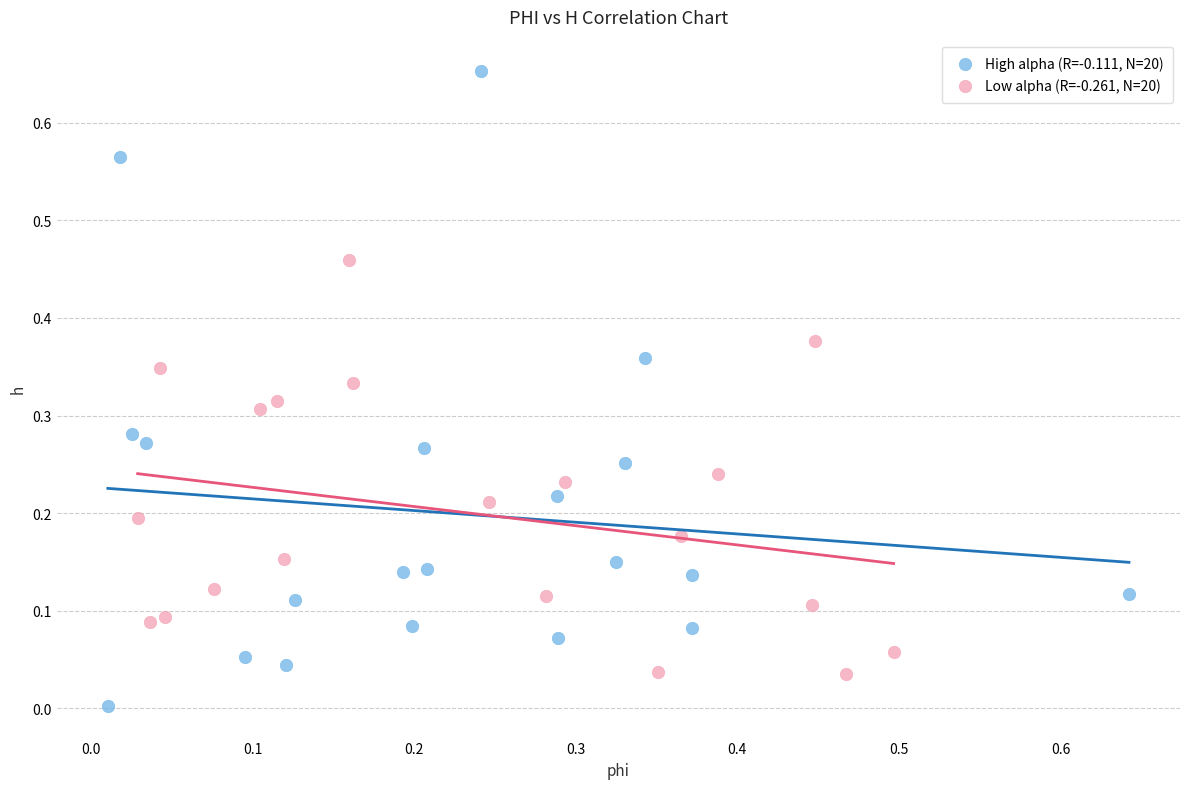

Which series has the largest Y range (max minus min)?

High alpha (R=-0.111, N=20)